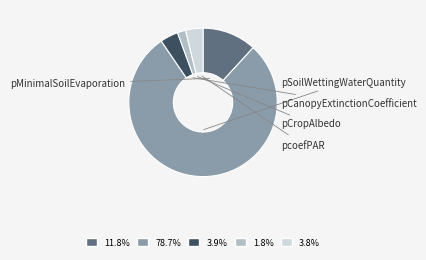

Does any single category account for the majority?

Yes